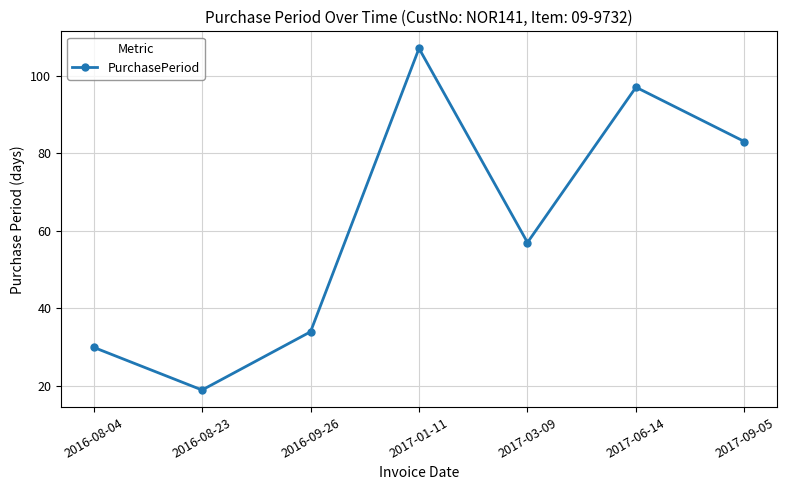

At which category does the chart reach its minimum across all series?

2016-08-23